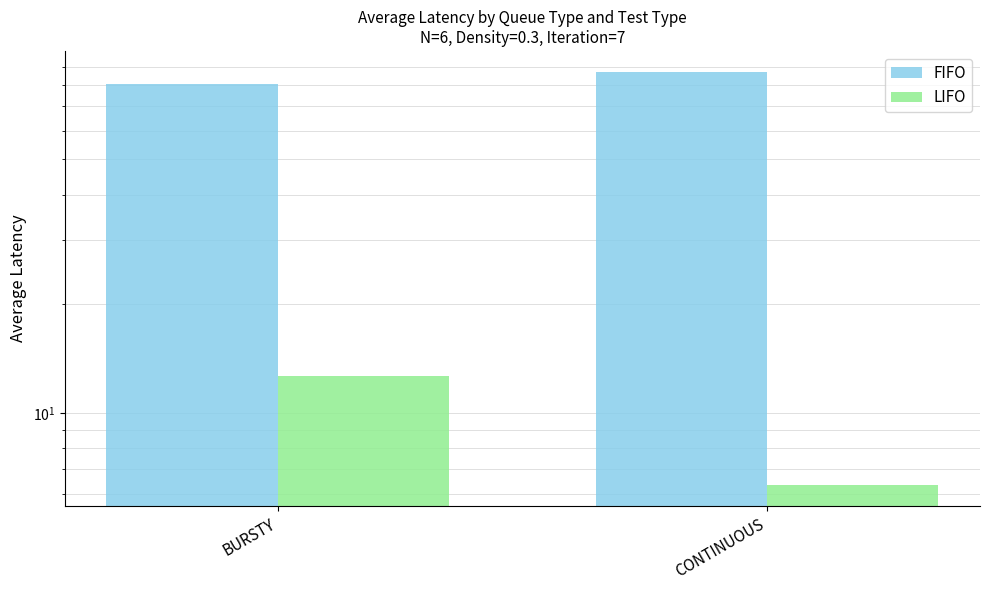

At how many categories does at least one series exceed 47?

2